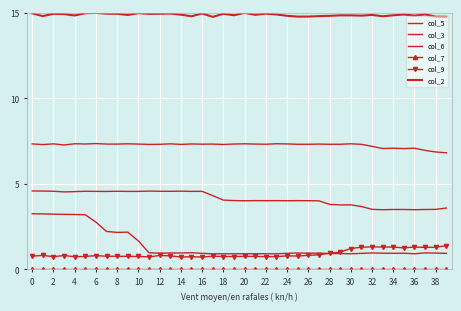

Reading left to right, what are all the values shown in this chart?

col_5: 3.3	3.2	3.2	3.2	3.2	3.2	2.8	2.2	2.2	2.2	1.7	1.0	1.0	1.0	1.0	1.0	0.9	0.9	0.9	0.9	0.9	0.9	0.9	0.9	0.9	1.0	1.0	1.0	0.9	0.9	0.9	0.9	1.0	1.0	0.9	0.9	0.9	1.0	1.0	0.9
col_3: 7.3	7.3	7.3	7.3	7.3	7.3	7.4	7.3	7.3	7.3	7.3	7.3	7.3	7.3	7.3	7.3	7.3	7.3	7.3	7.3	7.3	7.3	7.3	7.3	7.3	7.3	7.3	7.3	7.3	7.3	7.3	7.3	7.2	7.1	7.1	7.1	7.1	7.0	6.9	6.8
col_6: 4.6	4.6	4.6	4.5	4.5	4.6	4.6	4.6	4.6	4.6	4.6	4.6	4.6	4.6	4.6	4.6	4.6	4.3	4.1	4.0	4.0	4.0	4.0	4.0	4.0	4.0	4.0	4.0	3.8	3.8	3.8	3.7	3.5	3.5	3.5	3.5	3.5	3.5	3.5	3.6
col_7: 0.0	0.0	0.0	0.0	0.0	0.0	0.0	0.0	0.0	0.0	0.0	0.0	0.0	0.0	0.0	0.0	0.0	0.0	0.0	0.0	0.0	0.0	0.0	0.0	0.0	0.0	0.0	0.0	0.0	0.0	0.0	0.0	0.0	0.0	0.0	0.0	0.0	0.0	0.0	0.0
col_9: 0.8	0.8	0.7	0.8	0.7	0.8	0.8	0.8	0.8	0.8	0.8	0.7	0.8	0.8	0.7	0.7	0.7	0.8	0.8	0.8	0.8	0.8	0.8	0.8	0.8	0.8	0.8	0.9	0.9	1.0	1.2	1.3	1.3	1.3	1.3	1.3	1.3	1.3	1.3	1.4
col_2: 15.0	14.8	14.9	14.9	14.8	15.0	15.0	14.9	14.9	14.9	15.0	14.9	14.9	15.0	14.9	14.8	15.0	14.8	14.9	14.9	15.0	14.9	15.0	14.9	14.8	14.8	14.8	14.8	14.8	14.9	14.9	14.8	14.9	14.8	14.9	14.9	14.8	14.9	14.8	14.8